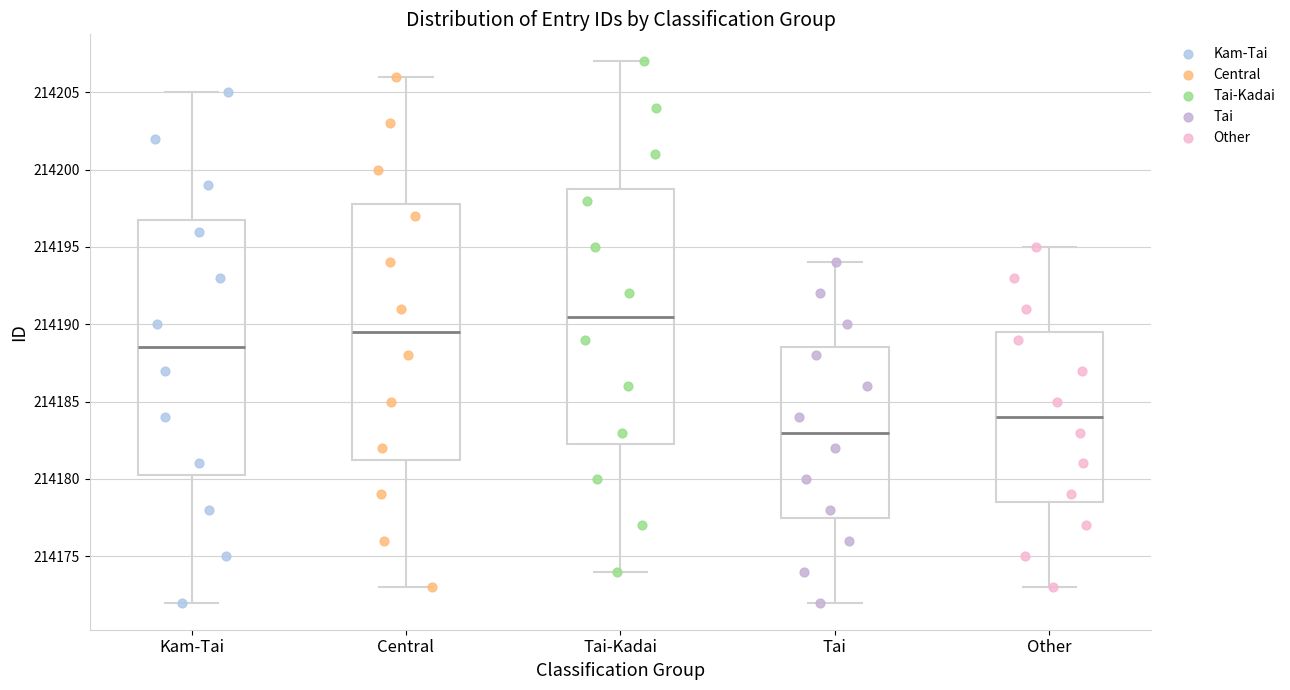

Reading left to right, transcribe this box plot: for each box, give where its median line is, the range the box spans, and where its two whiskers end, as read against the y-axis. The values are not printed on the chart, so give them approximately, as read against the axis.

Kam-Tai: median 214188.5, box 214180.5 to 214197.0, whiskers 214172.0 to 214205.0
Central: median 214189.5, box 214181.5 to 214198.0, whiskers 214173.0 to 214206.0
Tai-Kadai: median 214190.5, box 214182.5 to 214199.0, whiskers 214174.0 to 214207.0
Tai: median 214183.0, box 214177.5 to 214188.5, whiskers 214172.0 to 214194.0
Other: median 214184.0, box 214178.5 to 214189.5, whiskers 214173.0 to 214195.0